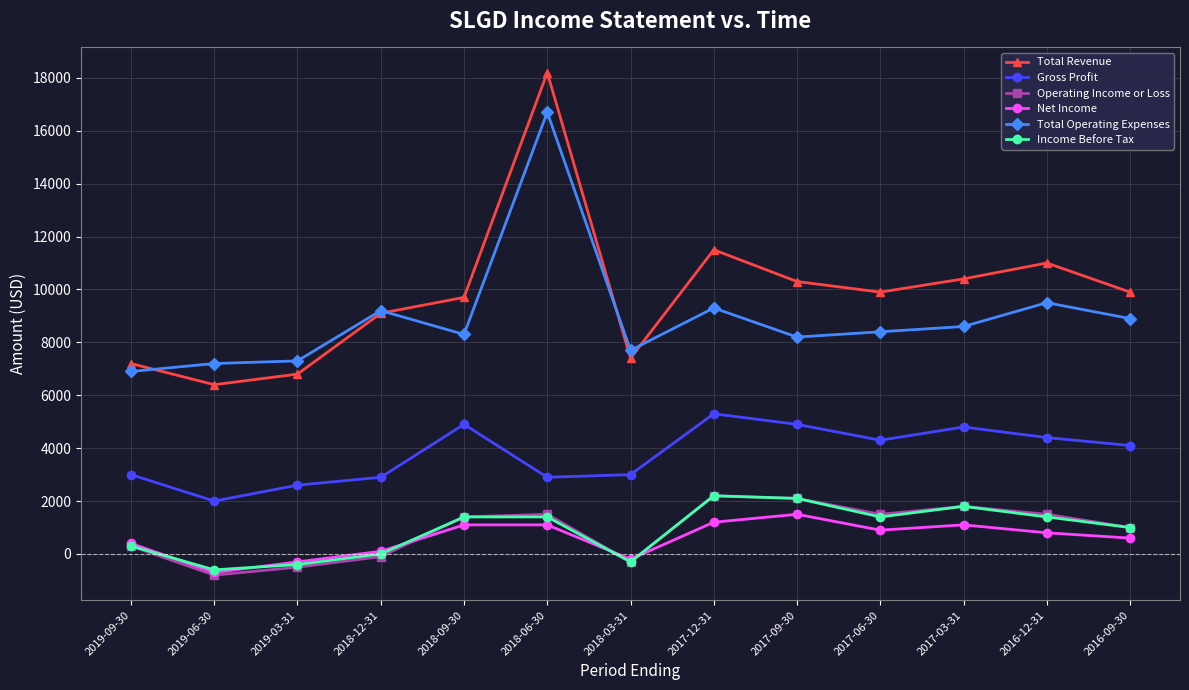

How many values in Operating Income or Loss are below zero?

4